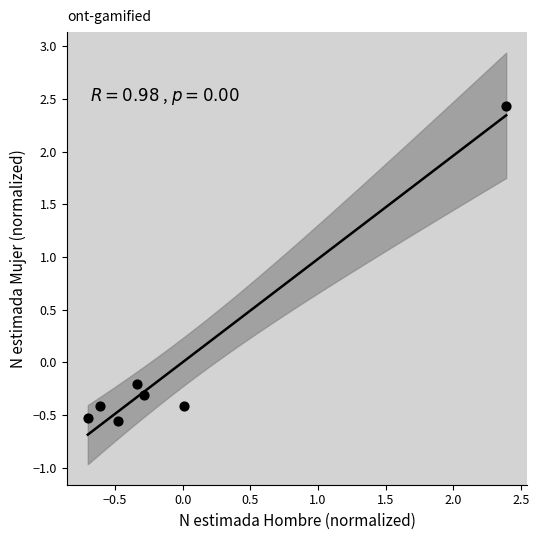

What is the range of Y values (max minus min)?

3.0